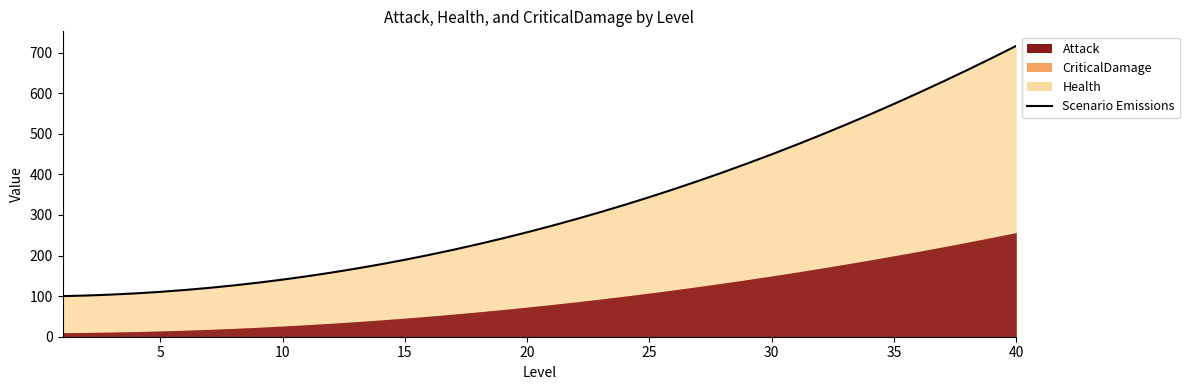

Reading right to left, extract all data points from this chart.

716.4	686.3	656.9	628.3	600.5	573.4	547.0	521.4	496.6	472.5	449.2	426.6	404.8	383.7	363.4	343.8	325.0	307.0	289.6	273.1	257.3	242.2	227.9	214.4	201.6	189.6	178.3	167.7	157.9	148.9	140.6	133.1	126.3	120.3	115.1	110.5	106.8	103.8	101.5	100.0